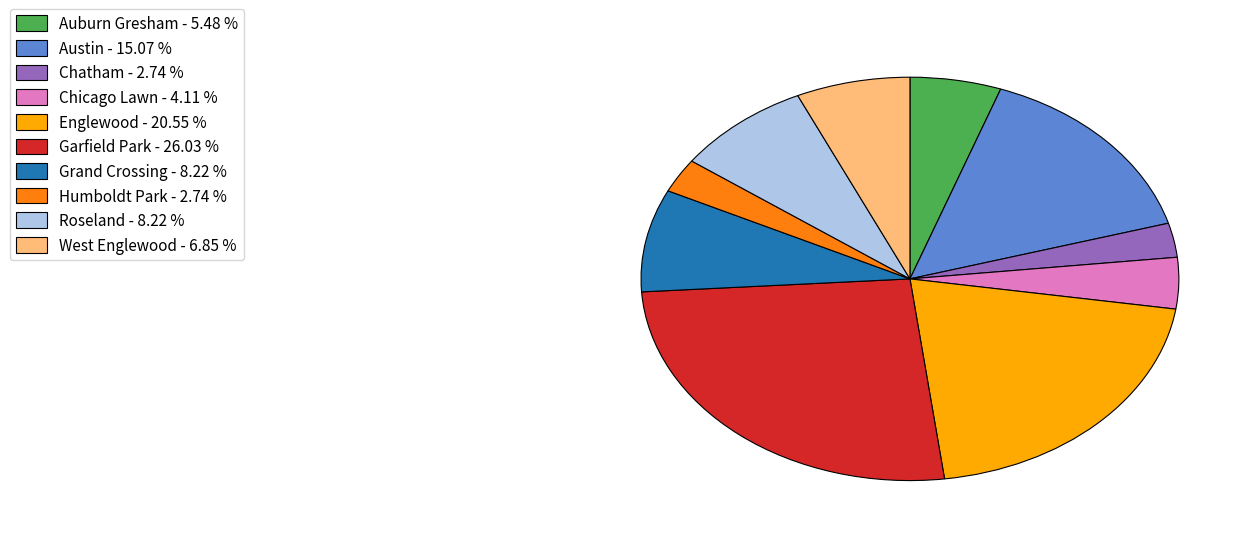

What is the ratio of the value at Roseland - 8.22 % to the value at Englewood - 20.55 %?

0.4